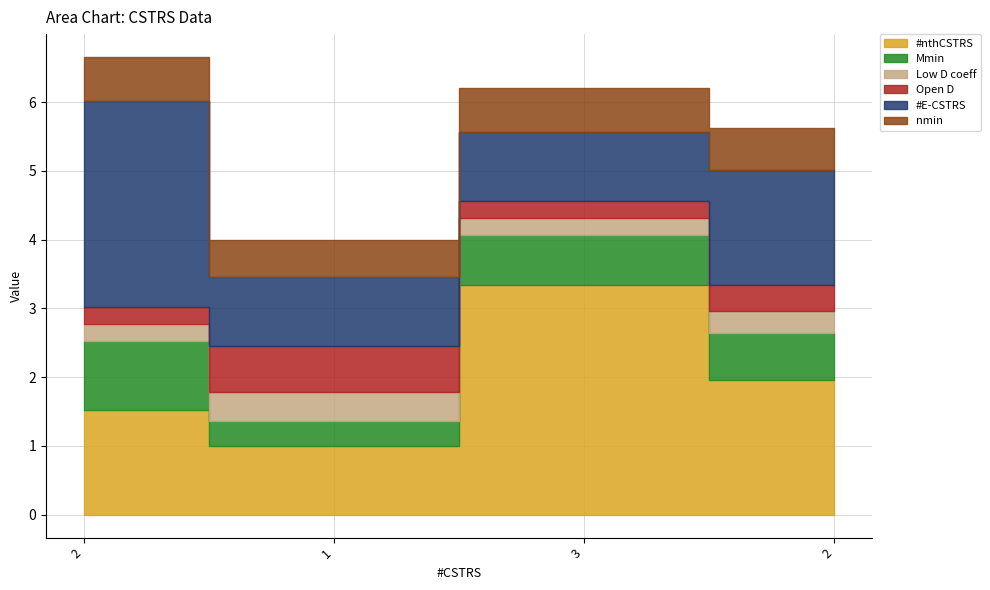

At which category is the sum across all series the highest?

2